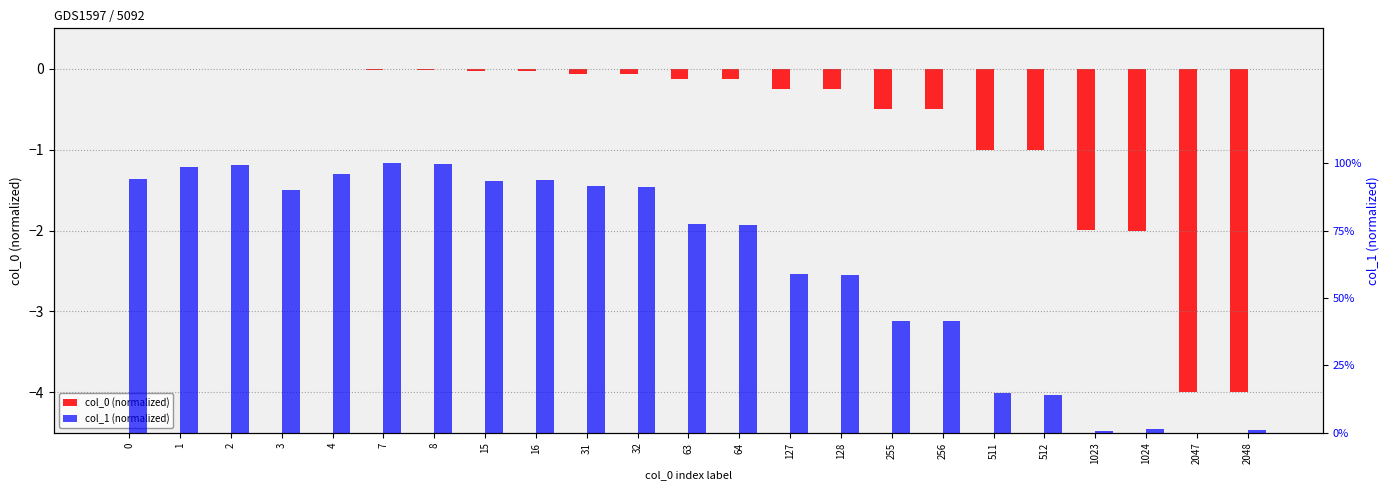

At which category is the sum across all series the highest?

2